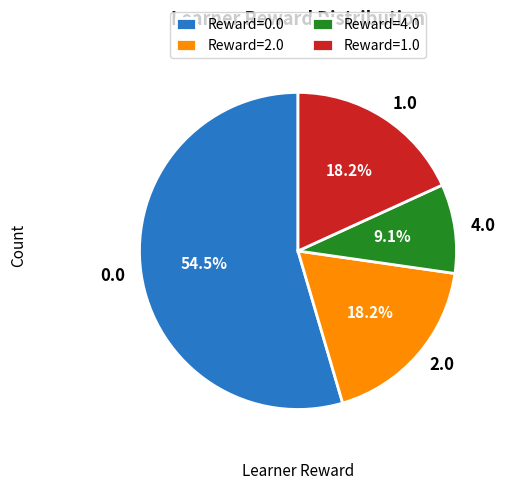

What percentage is NOT represented by 0.0?

45.5%